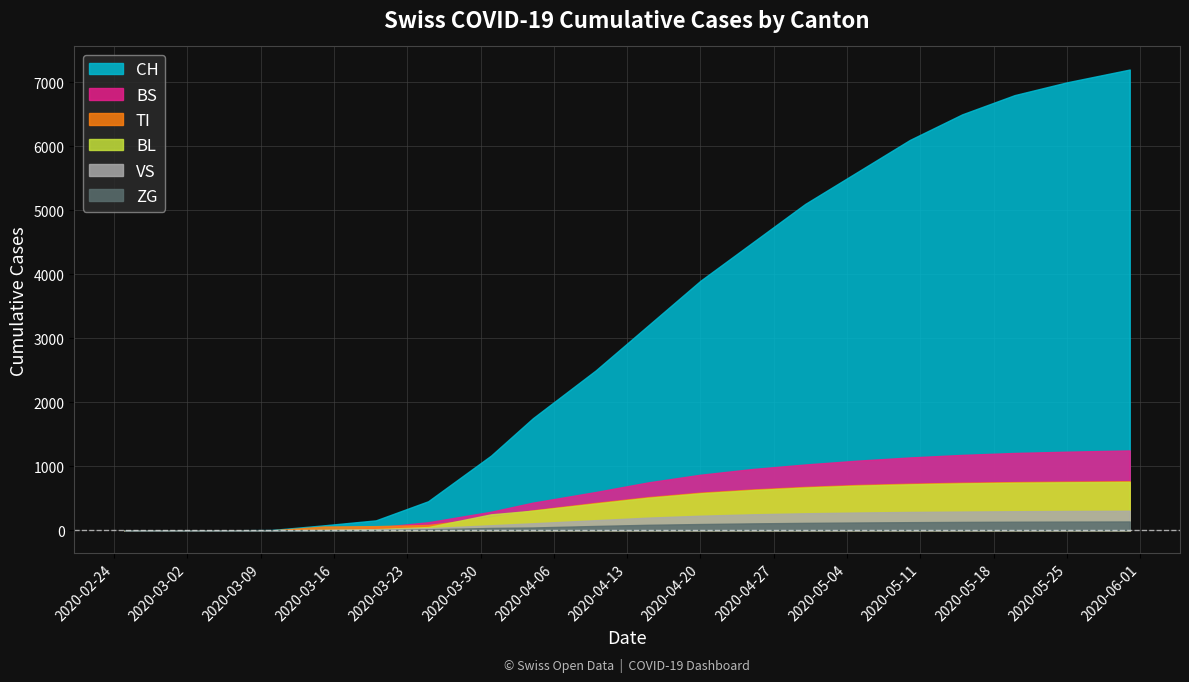

What is the label of the 2nd point from the right?

2020-05-25